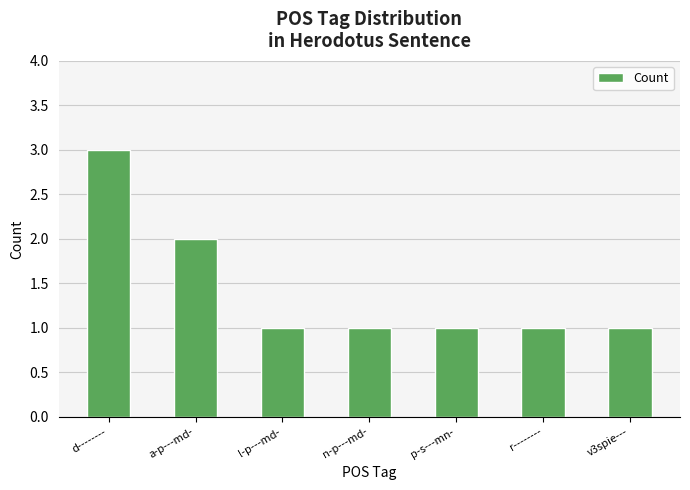

Between r-------- and d--------, which is larger?

d--------